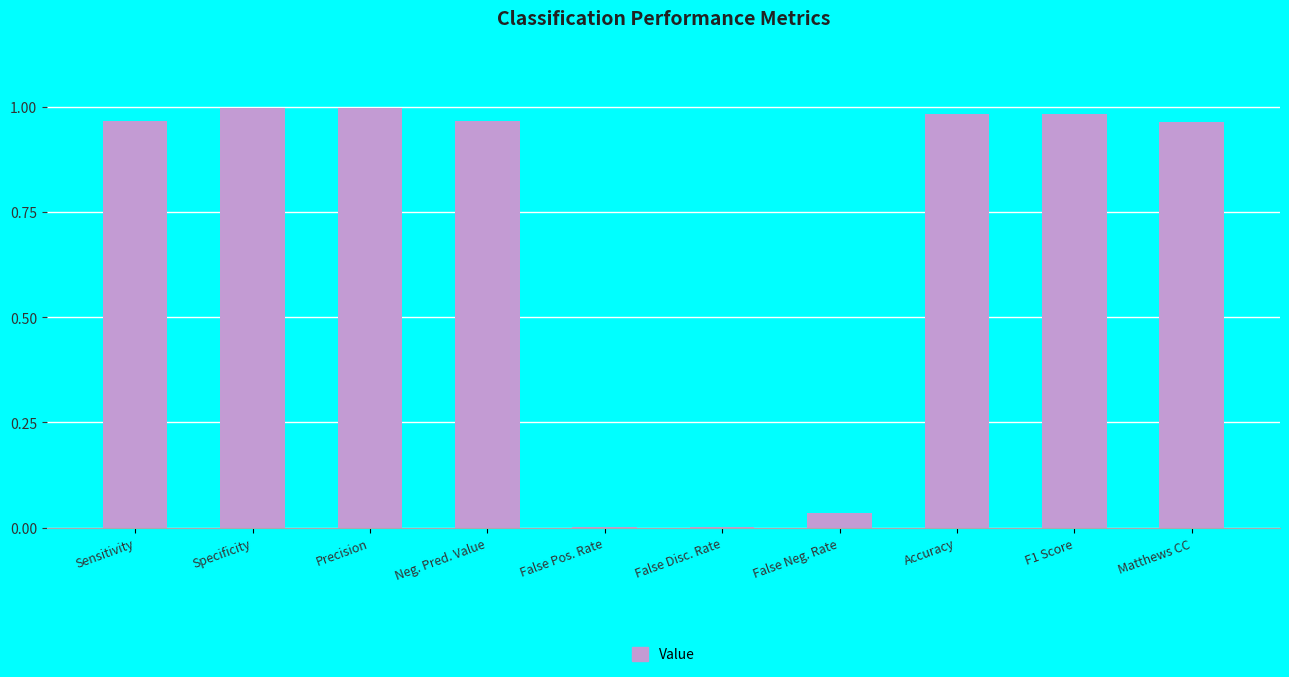

True or false: the data shows 0.0 at False Pos. Rate.

True